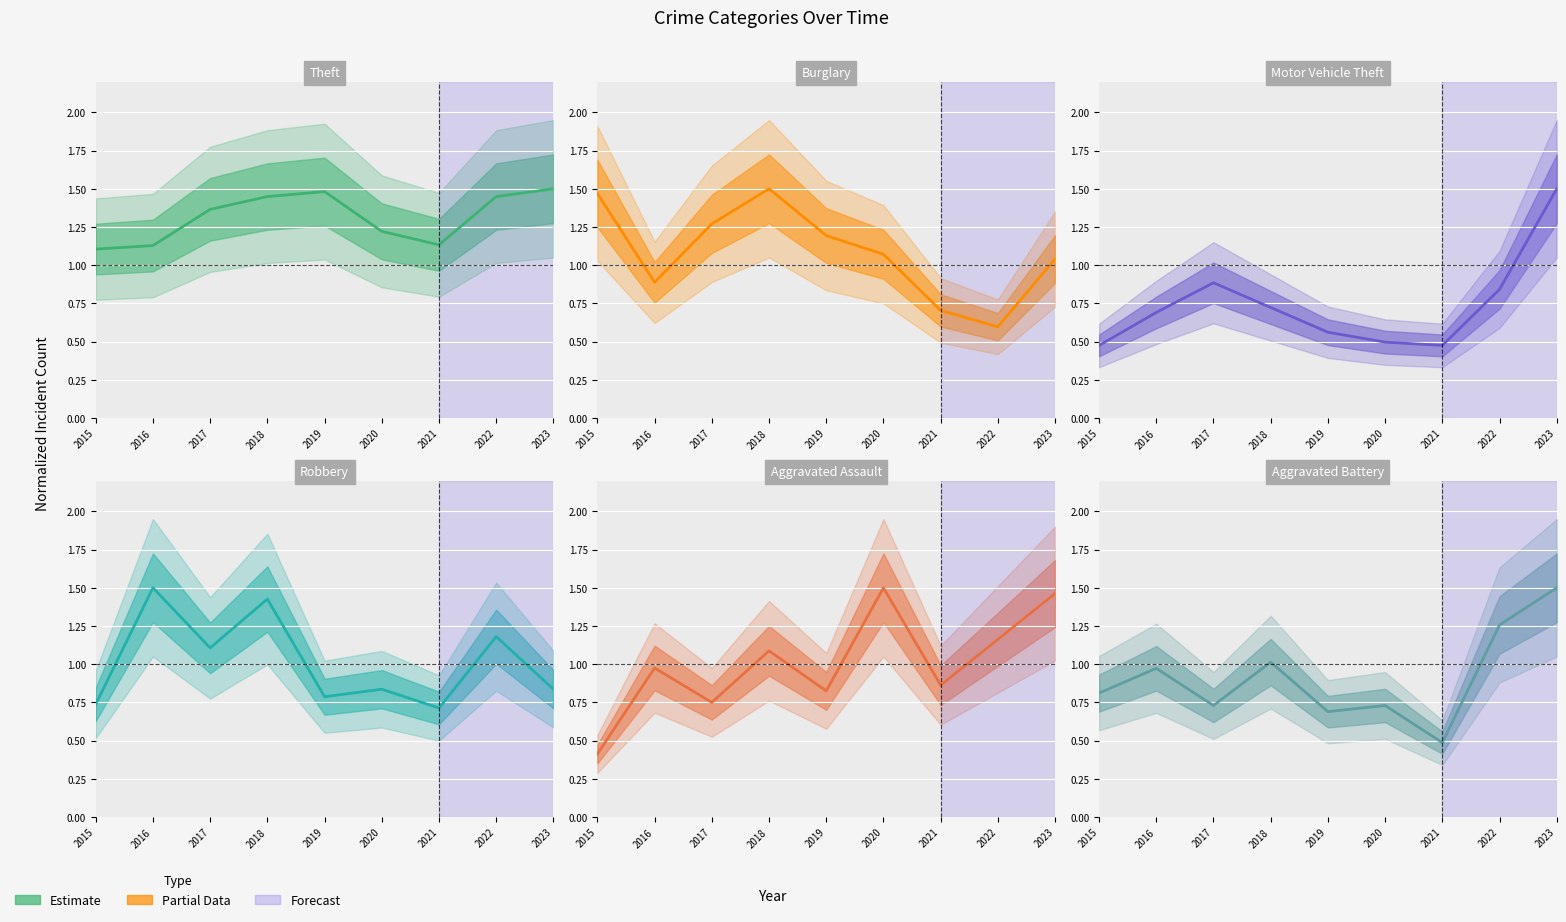

At 2023, list the series in order from smallest to largest.

Robbery, Burglary, Aggravated Assault, Theft, Motor Vehicle Theft, Aggravated Battery